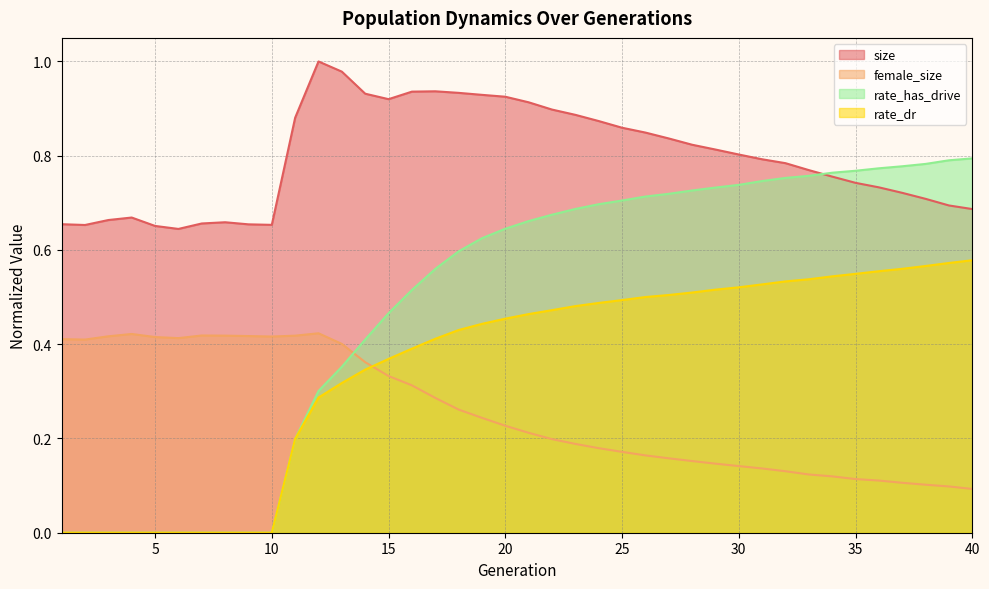

The value of rate_dr at 12 is 0.5. True or false?

False